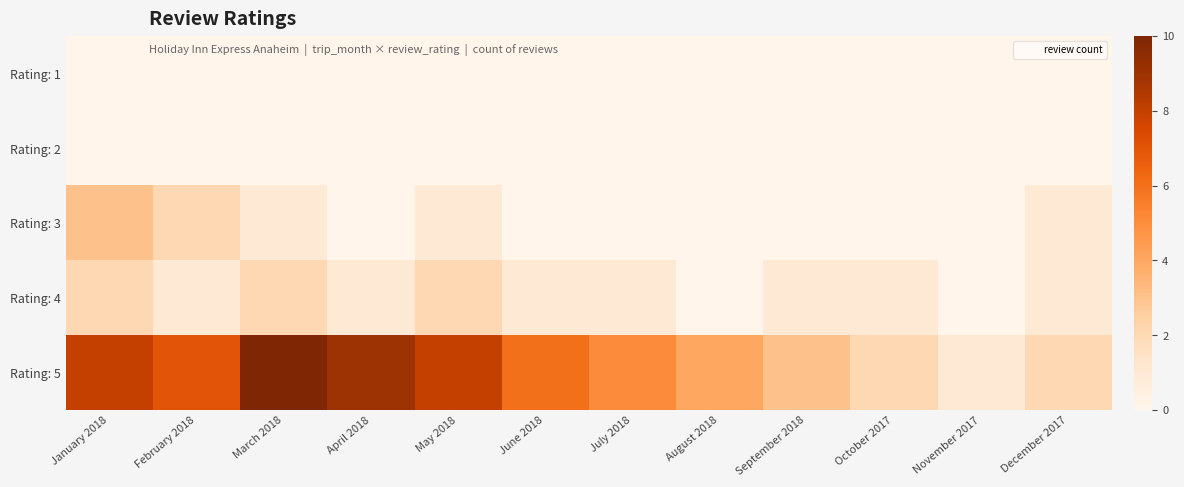

What is the total value across all series at May 2018?

11